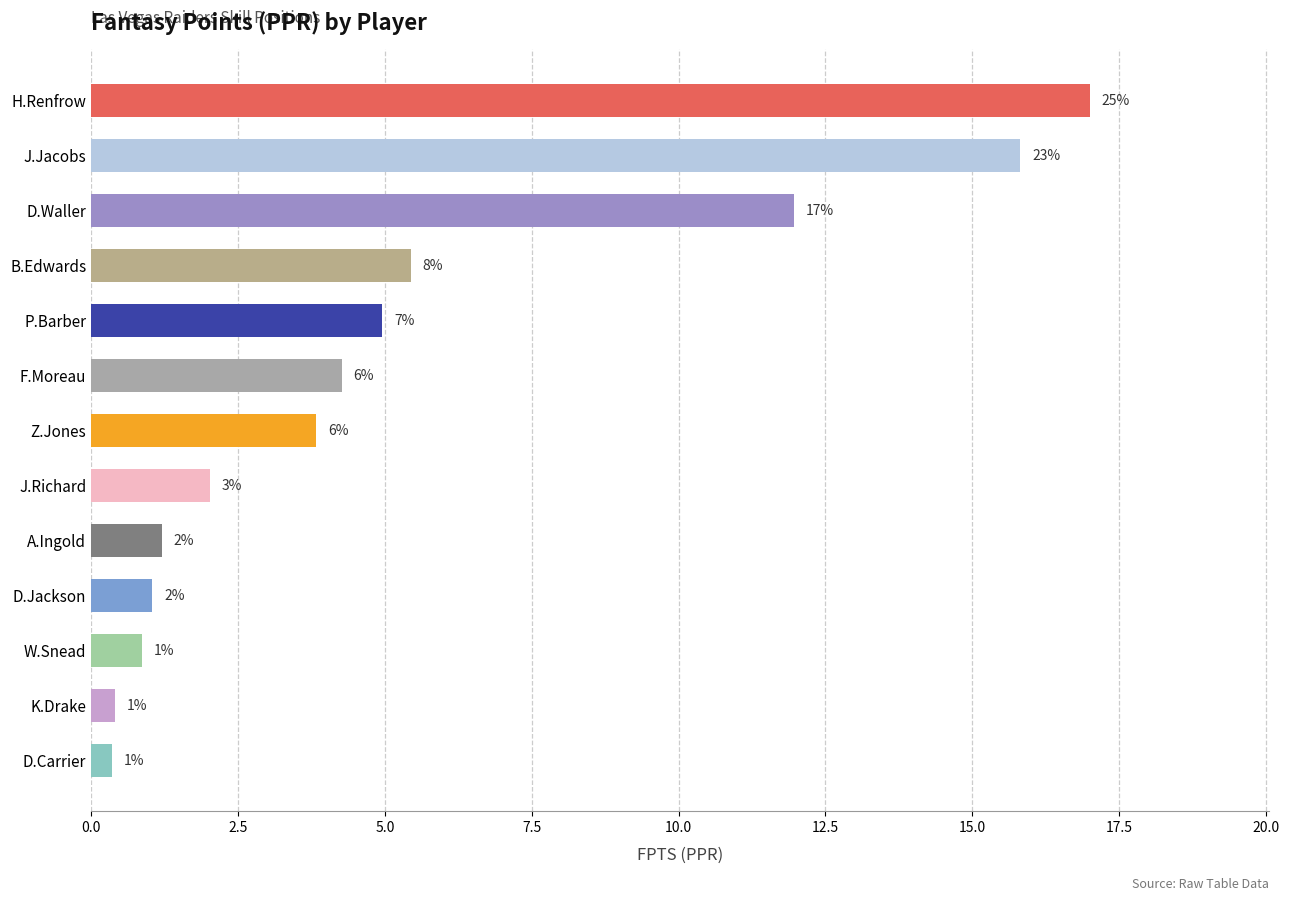

Are the bars horizontal?

Yes